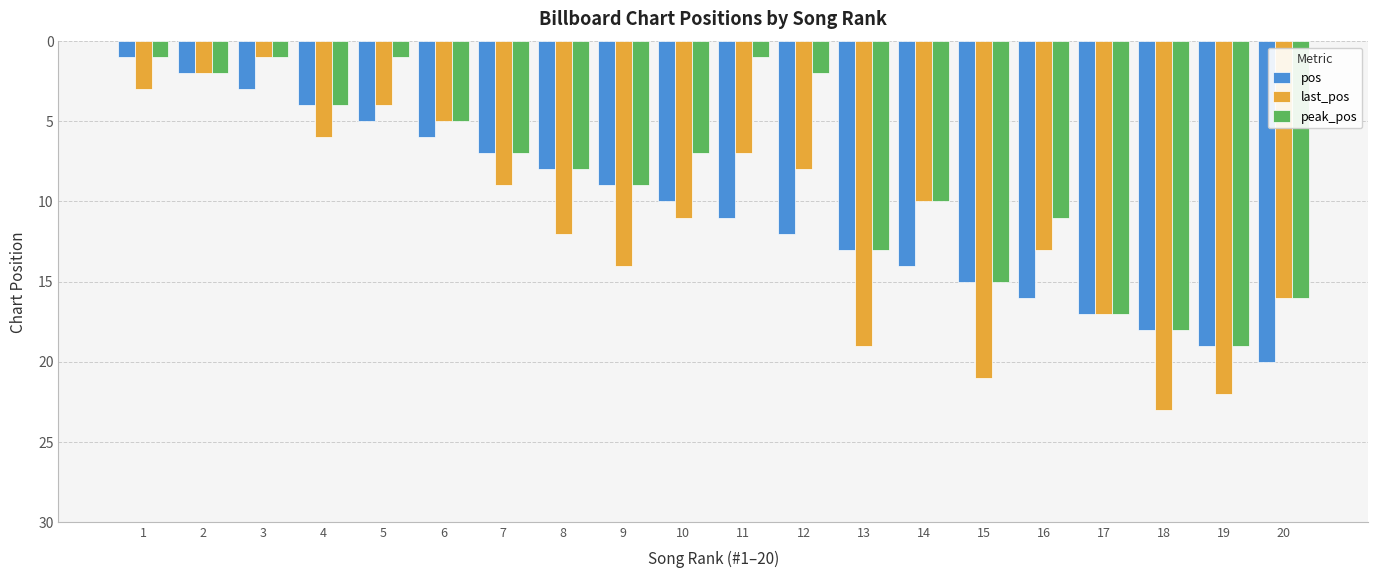

What is the minimum value for last_pos?

1